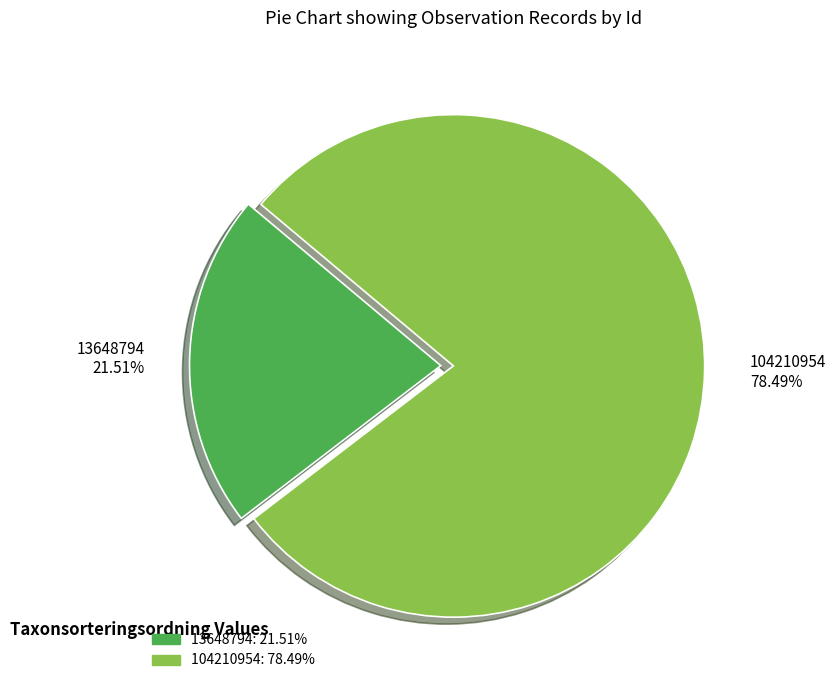

The 104210954 slice represents 92% of the pie. True or false?

False